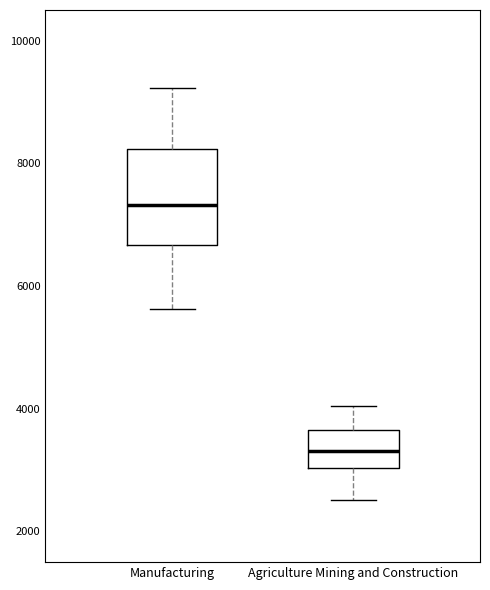

Reading left to right, read every box against the y-axis: the position of its median line, the range the box covers, and the ends of its whiskers. The values are not printed on the chart, so give them approximately, as read against the axis.

Manufacturing: median 7400, box 6600 to 8200, whiskers 5600 to 9200
Agriculture Mining and Construction: median 3400, box 3000 to 3600, whiskers 2600 to 4000